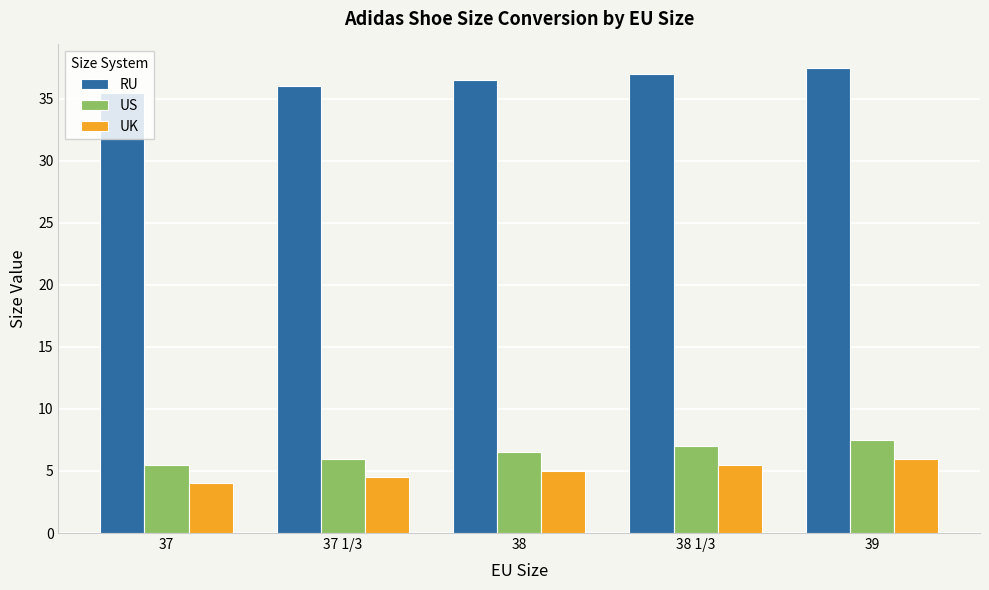

Reading right to left, list all the values displayed in this chart.

RU: 39=37.5	38 1/3=37.0	38=36.5	37 1/3=36.0	37=35.5
US: 39=7.5	38 1/3=7.0	38=6.5	37 1/3=6.0	37=5.5
UK: 39=6.0	38 1/3=5.5	38=5.0	37 1/3=4.5	37=4.0